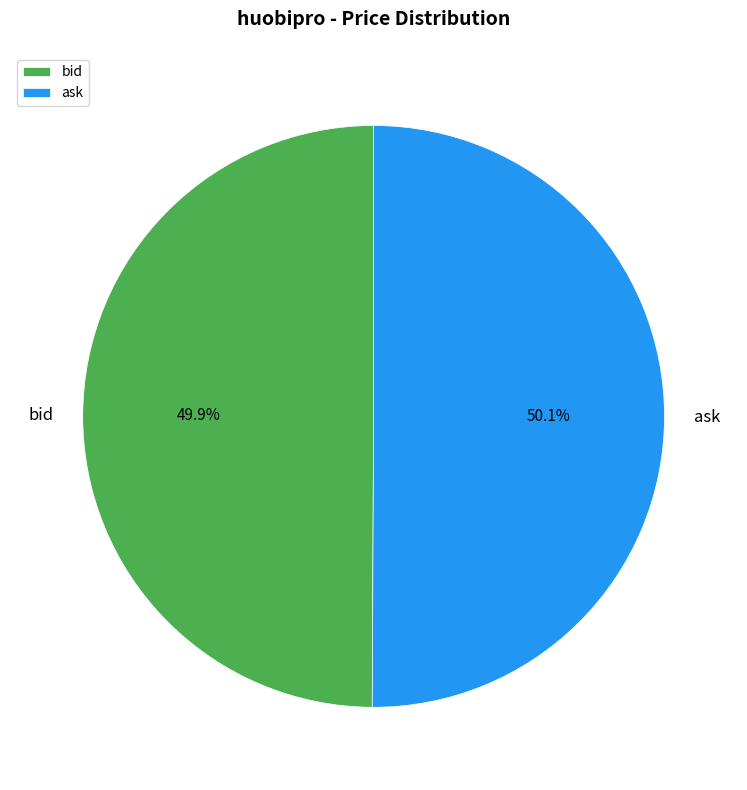

What percentage is the ask slice, to the nearest percent?

50%